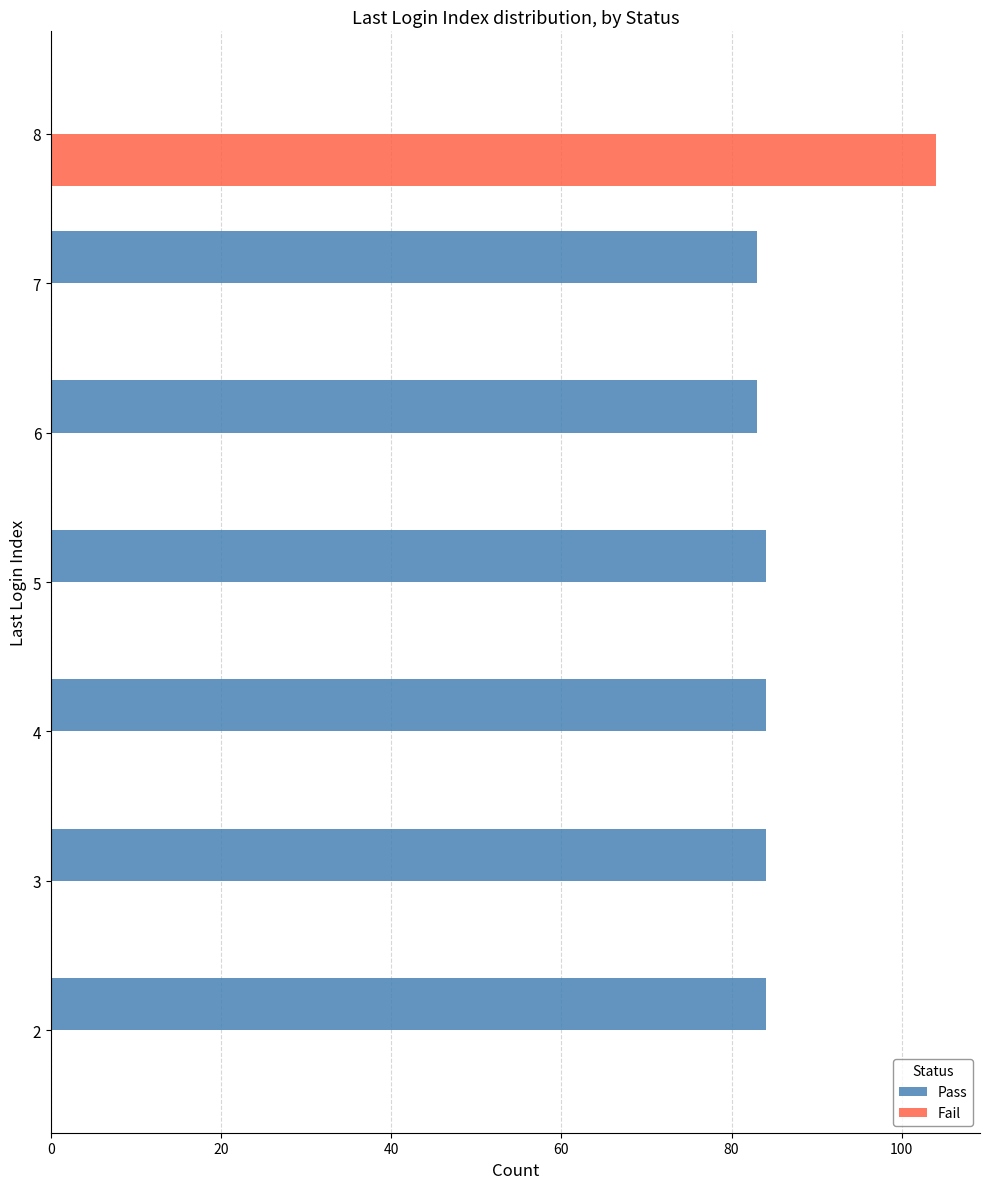

What is the greatest value displayed?

104